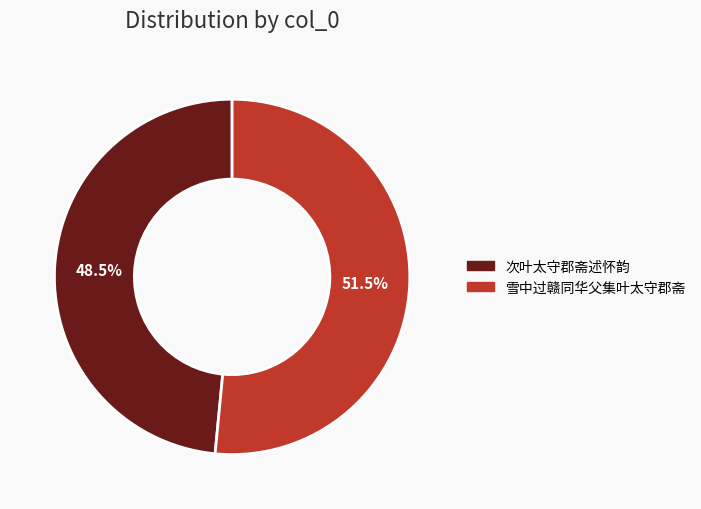

To the nearest percent, what is the difference between the largest and smallest slice percentages?

3%